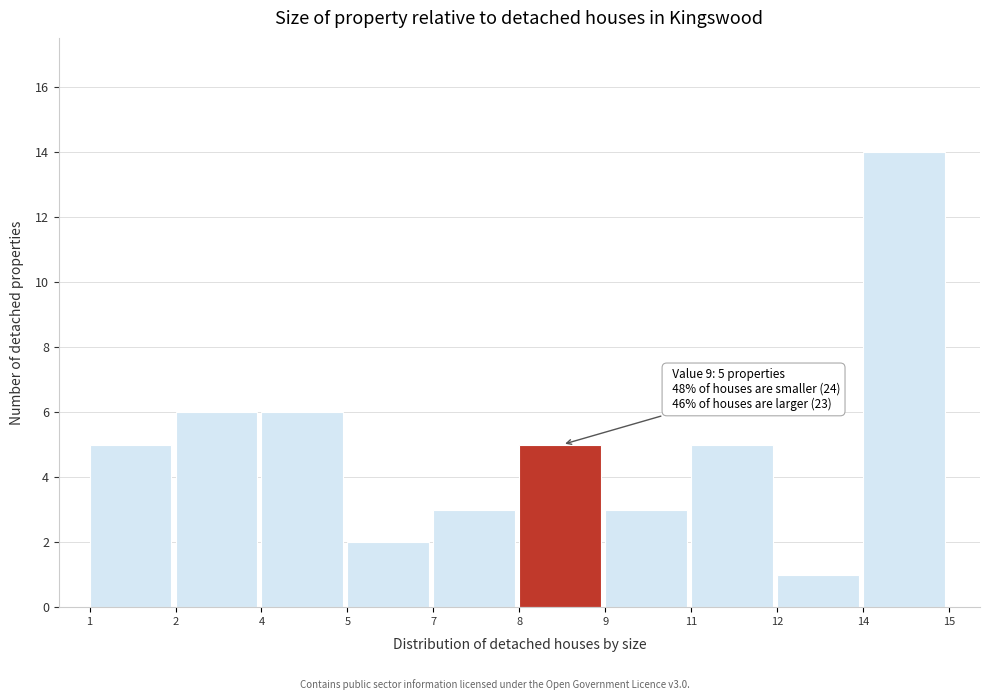

Reading right to left, extract all data points from this chart.

14	1	5	3	5	3	2	6	6	5